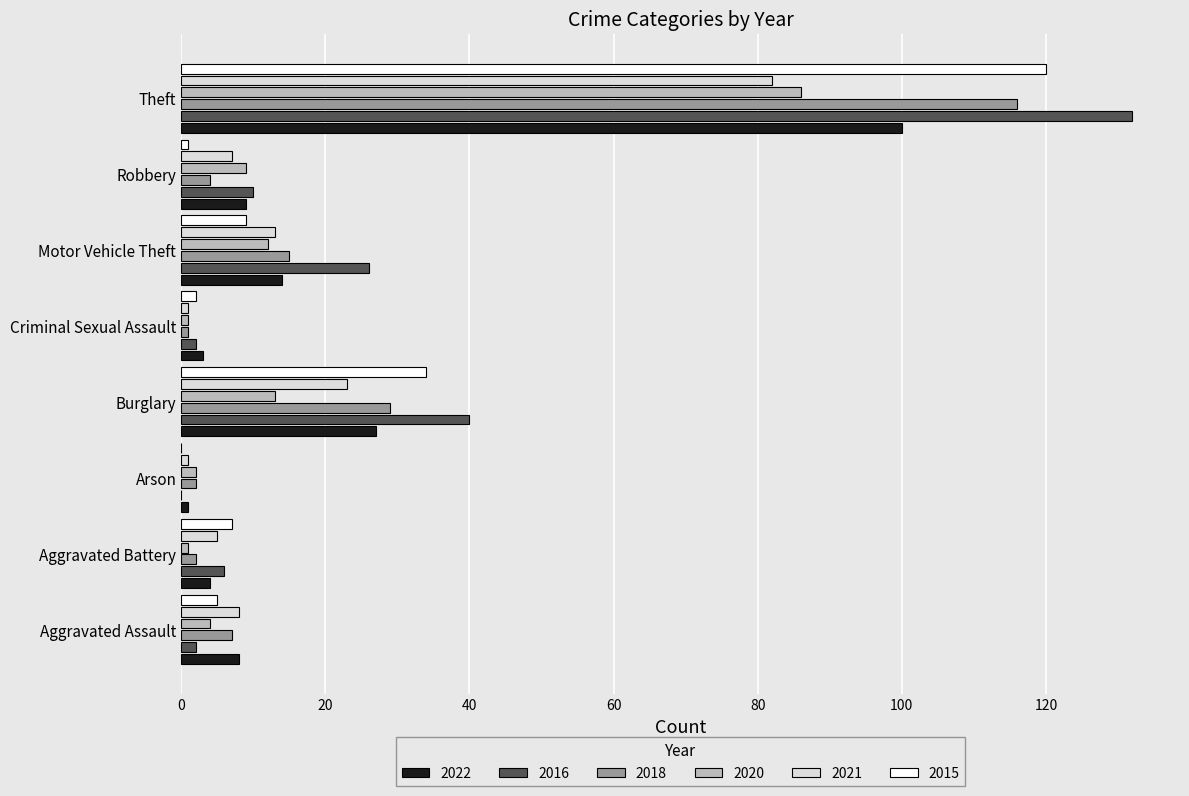

Which category has the highest value in the 2020 series?

Theft